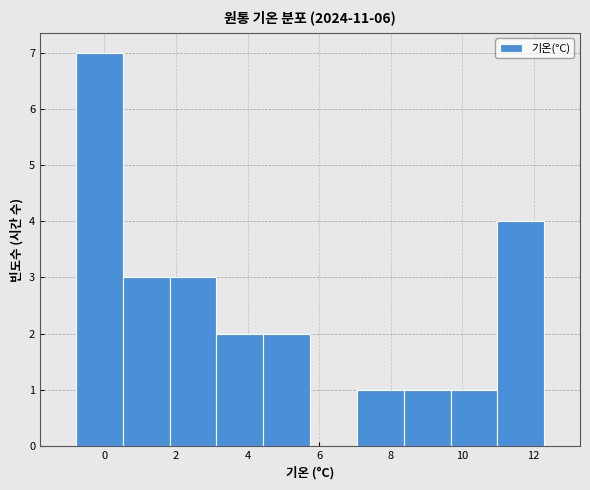

What is the height of the bar covering 1.8 to 3.2 on the x-axis? Neither the bar edges nor the heights are printed on the chart, so give them approximately, as read against the axes.

3